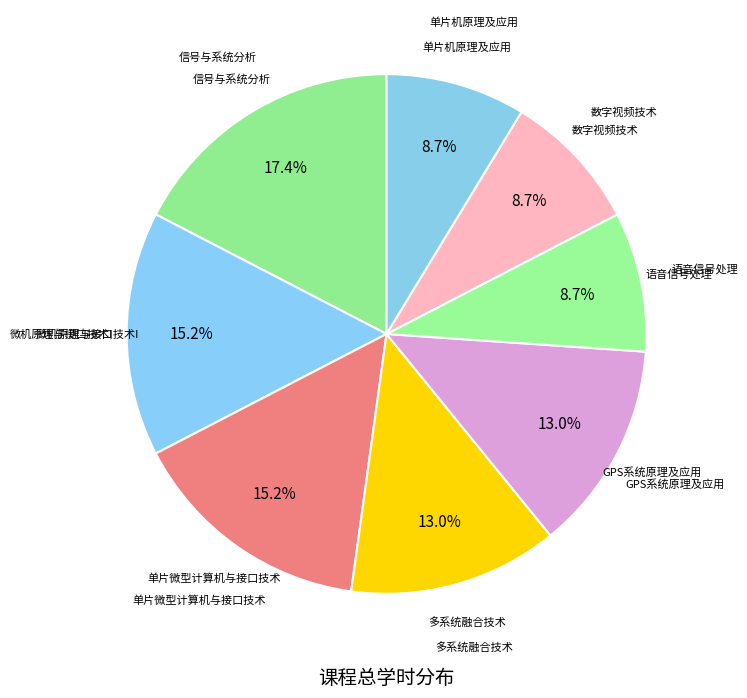

Which category has the biggest portion of the pie?

信号与系统分析